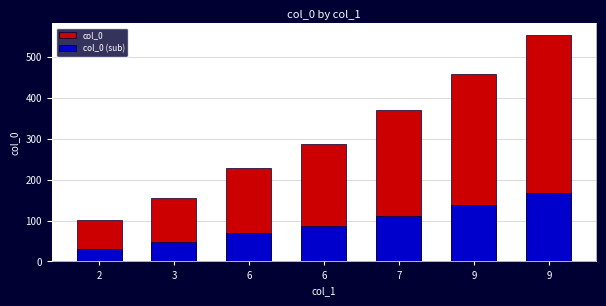

What is the maximum value shown in the chart?

555.0